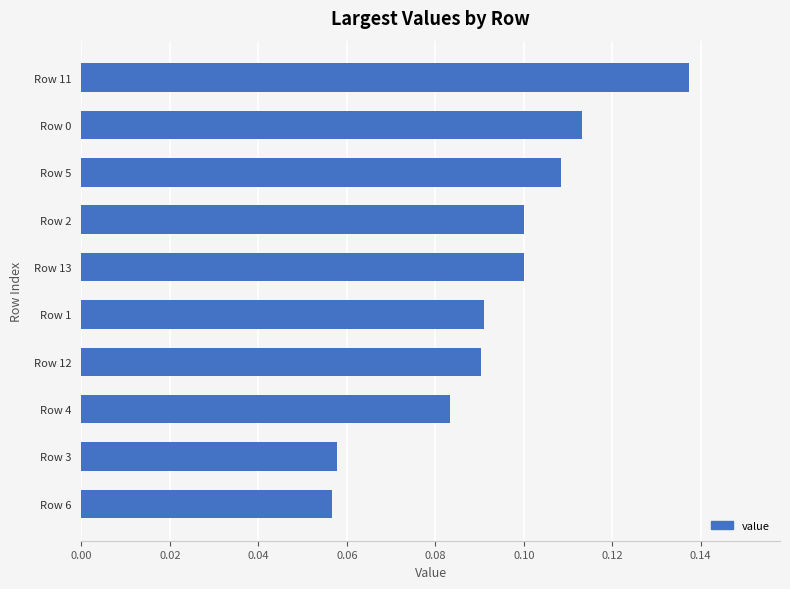

Does the chart contain any negative values?

No